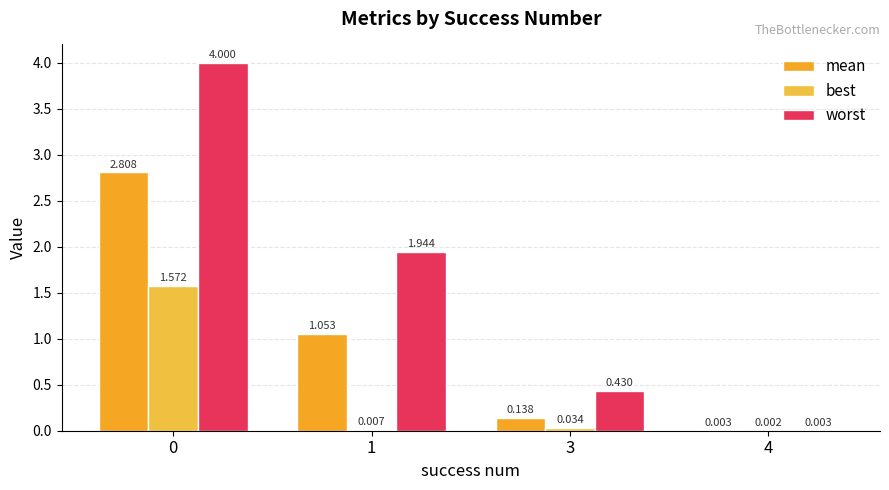

Rank the series by their maximum value, from highest to lowest.

worst, mean, best